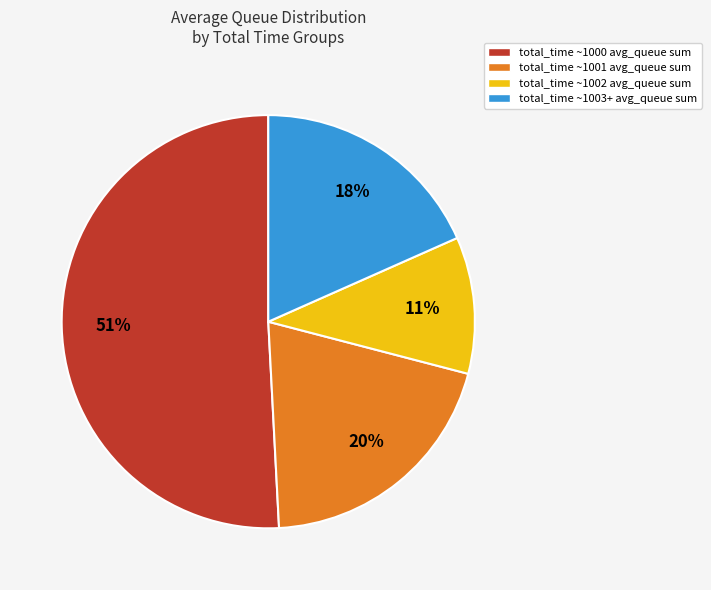

What is the smallest slice in the pie chart?

total_time ~1002 avg_queue sum